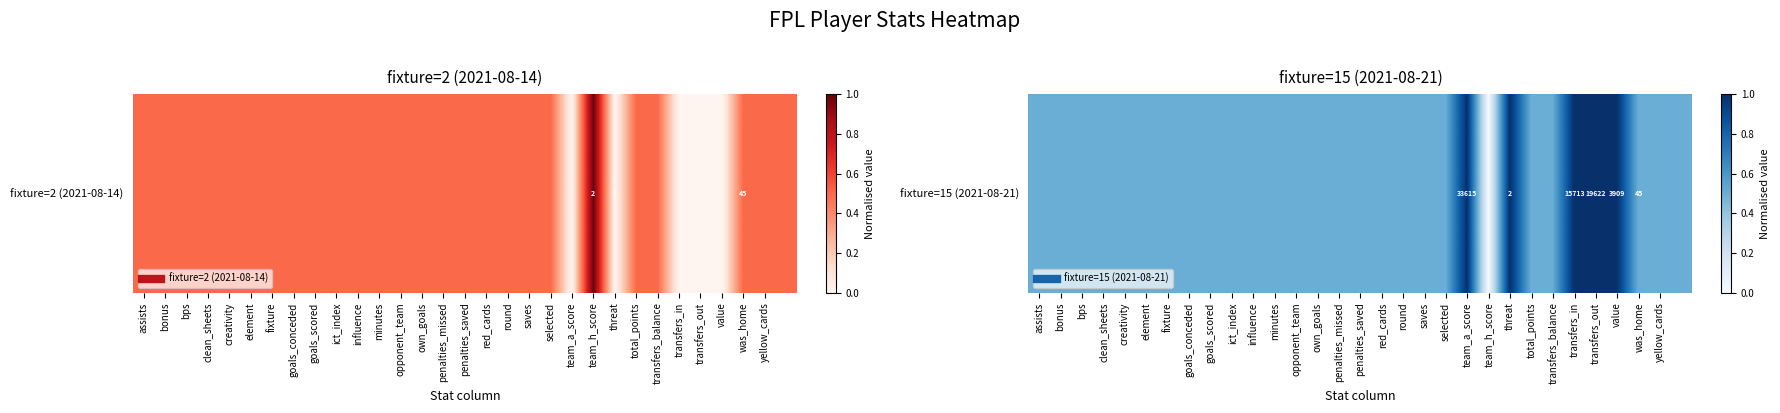

True or false: the data shows 0.0 at team_h_score.

True